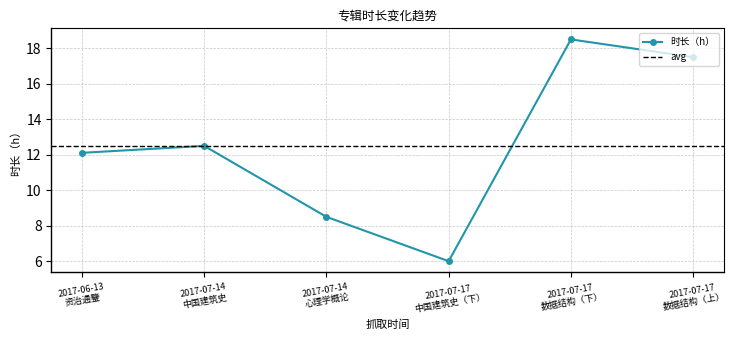

How many interior local valleys does the 时长（h） series have?

1